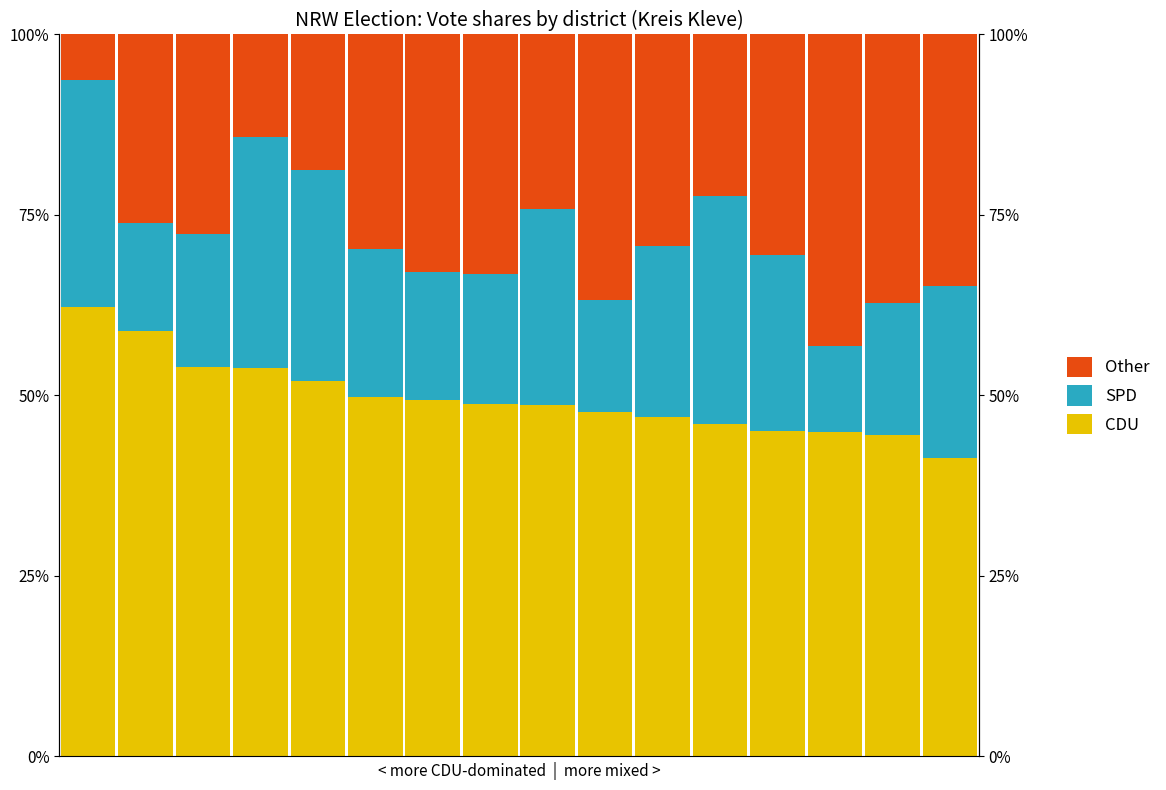

Read the CDU value at 14.

0.4